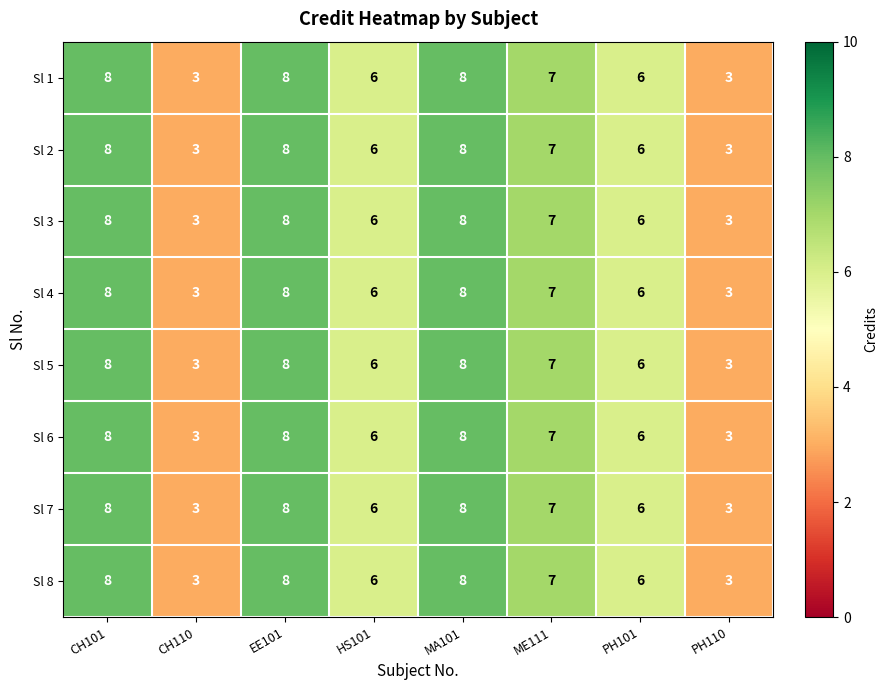

How many distinct data groups are displayed?

8